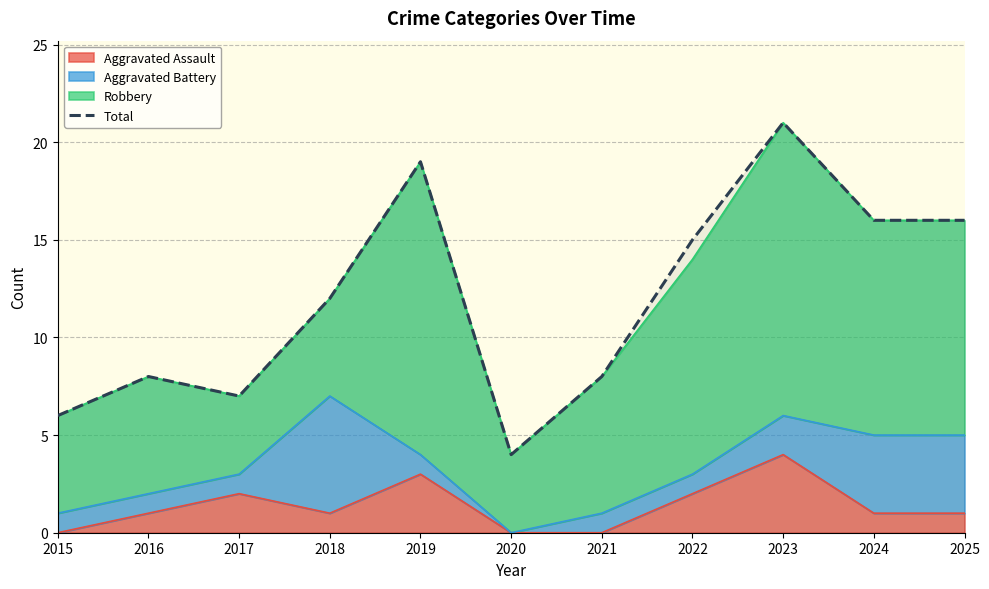

Does the chart display data point markers on the line(s)?

No